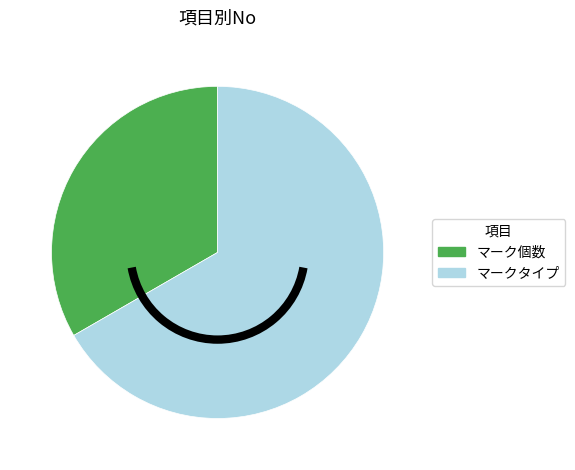

Is there a majority slice in this chart?

Yes